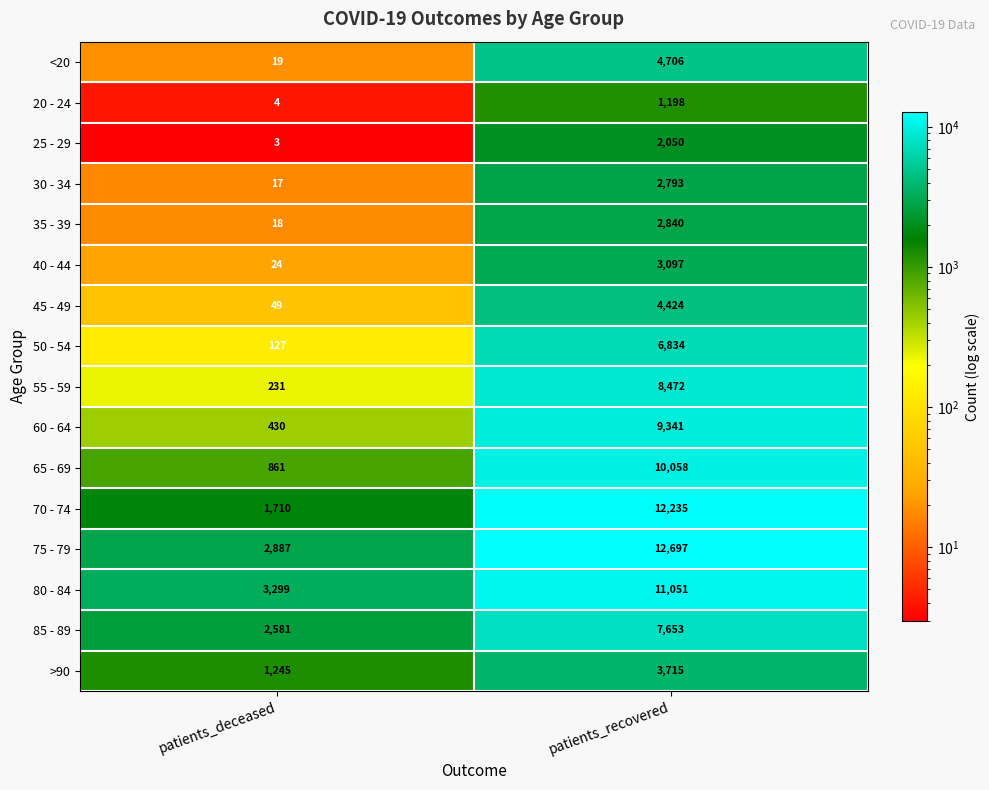

Which series has the widest spread of values?

70 - 74